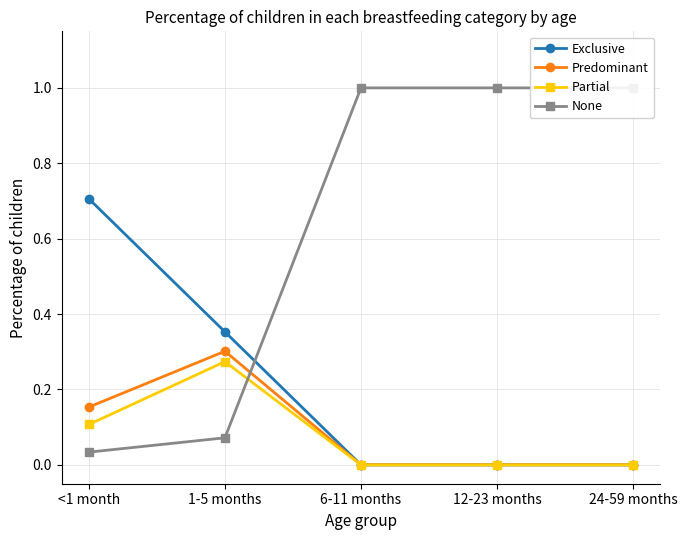

Reading left to right, list all the values displayed in this chart.

Exclusive: 0.7	0.4	0.0	0.0	0.0
Predominant: 0.2	0.3	0.0	0.0	0.0
Partial: 0.1	0.3	0.0	0.0	0.0
None: 0.0	0.1	1.0	1.0	1.0